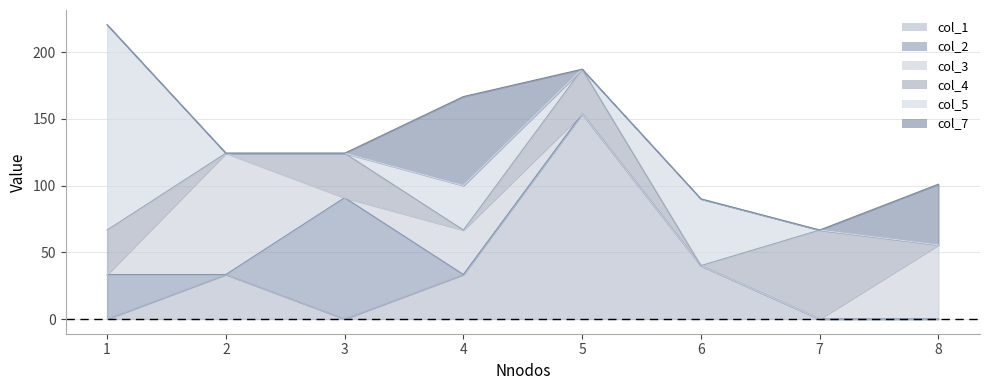

Rank the categories by col_5 value from lowest to highest.

2, 3, 5, 7, 8, 4, 6, 1